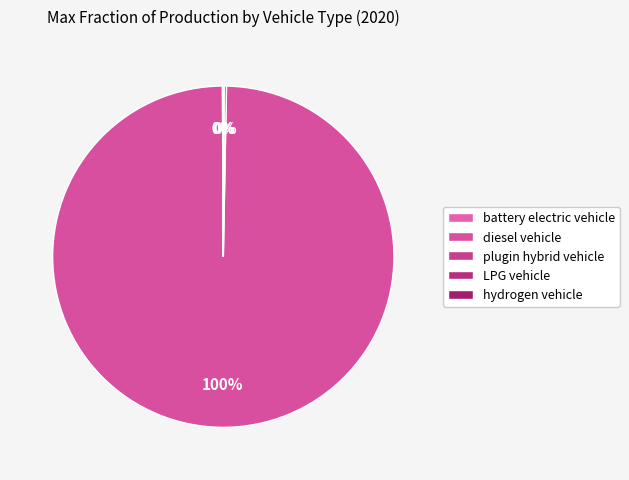

How many segments does this pie chart have?

5